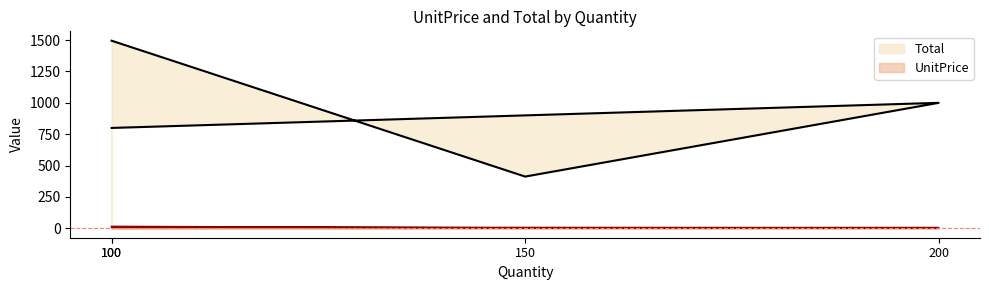

The value of Total at 100 is 1495.0. True or false?

True